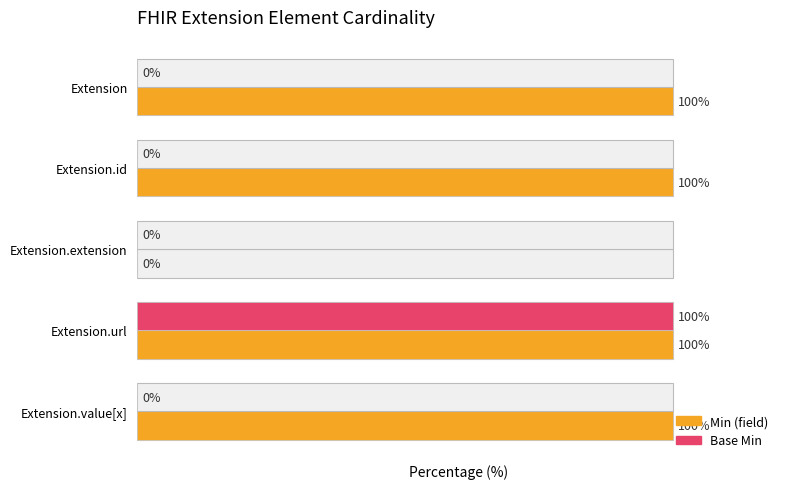

How many bars are there in total?

10